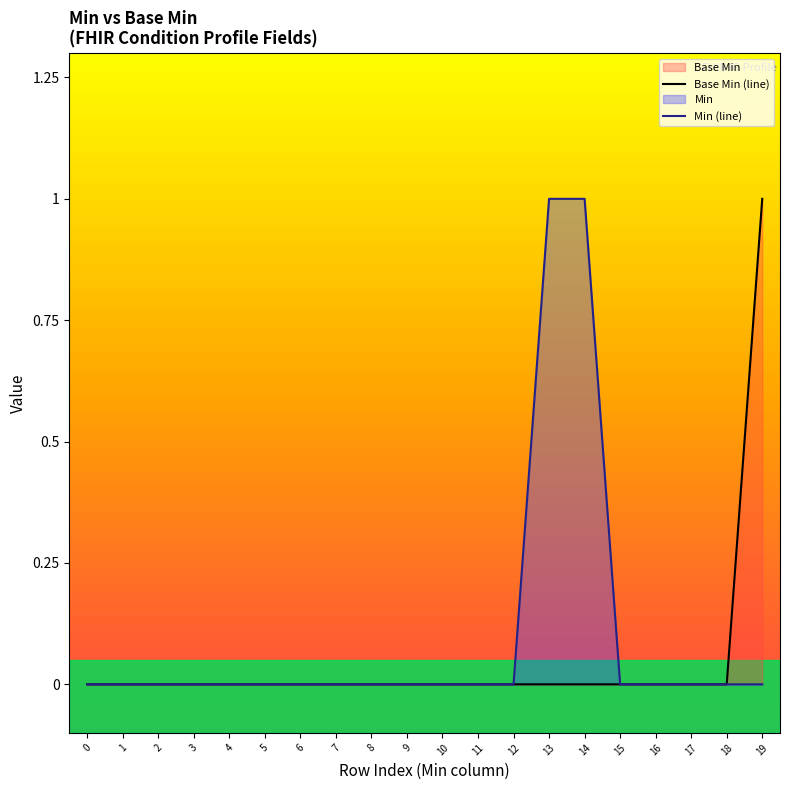

The value of Min (line) at 10 is 0. True or false?

True